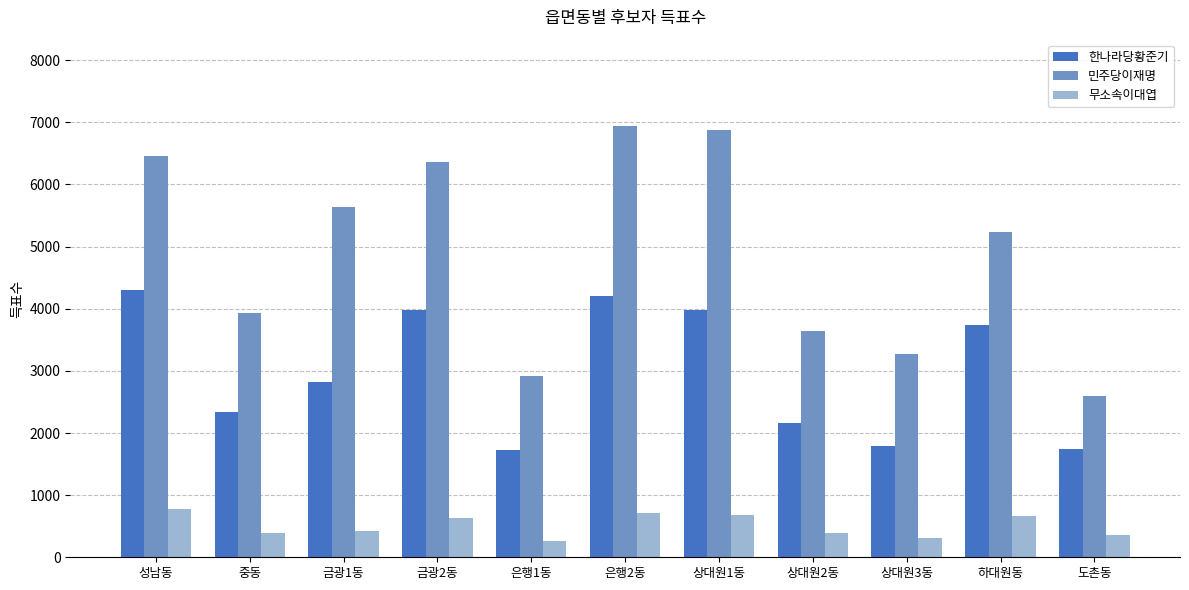

What is the difference between the maximum and minimum values in the 민주당이재명 series?

4352